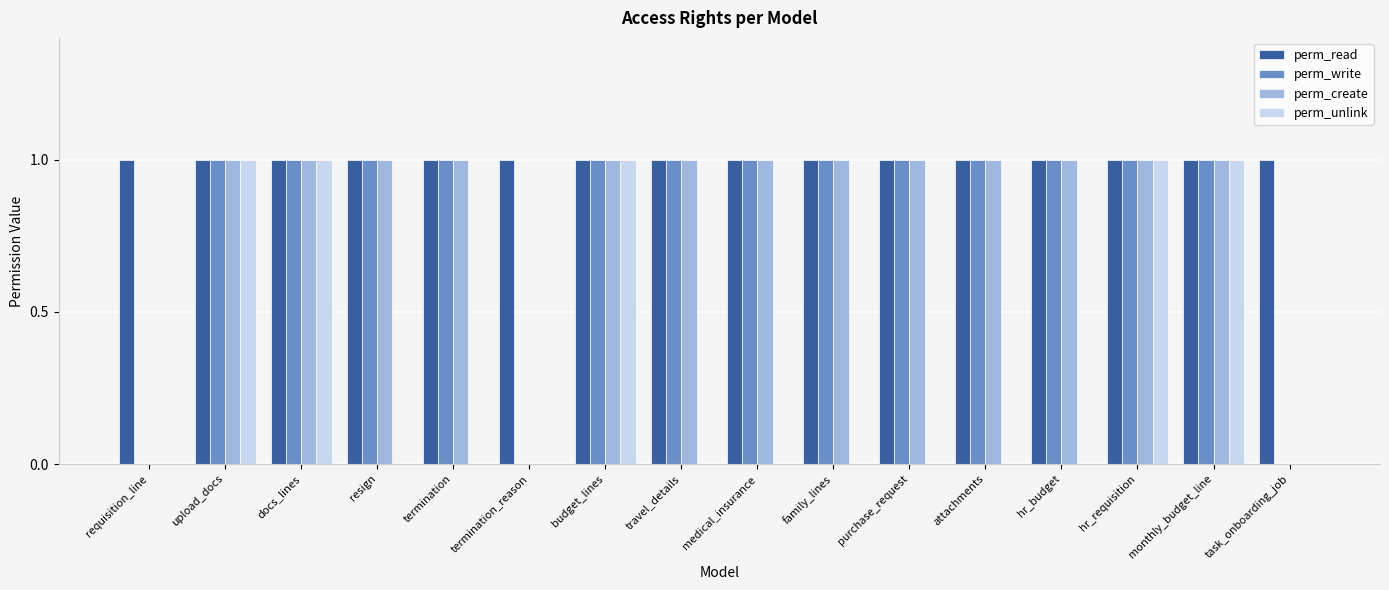

Is it true that perm_read equals 1 at hr_budget?

True